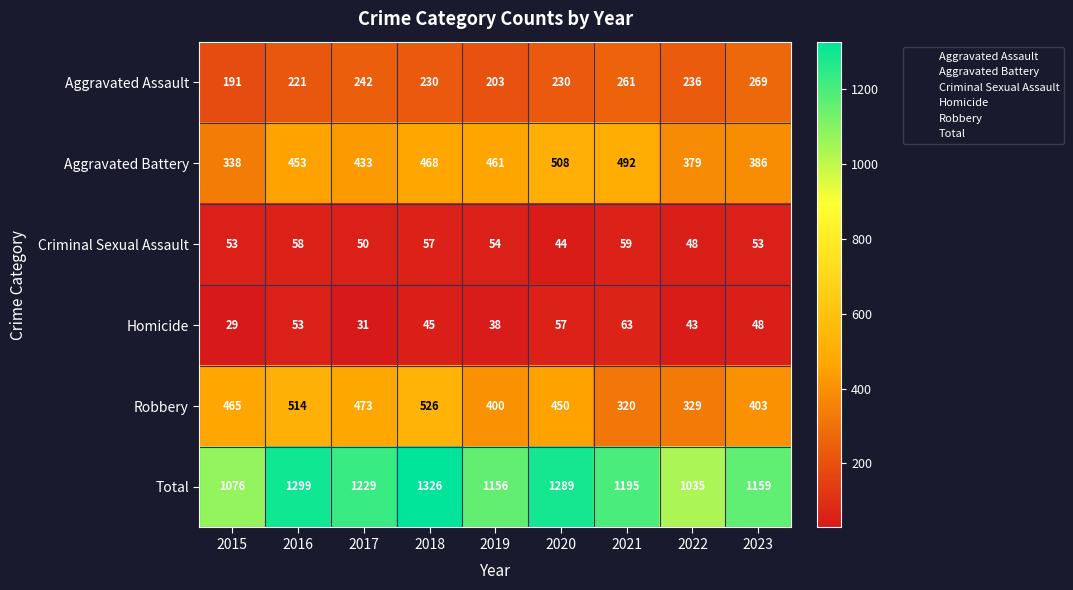

What is the smallest value displayed?

29